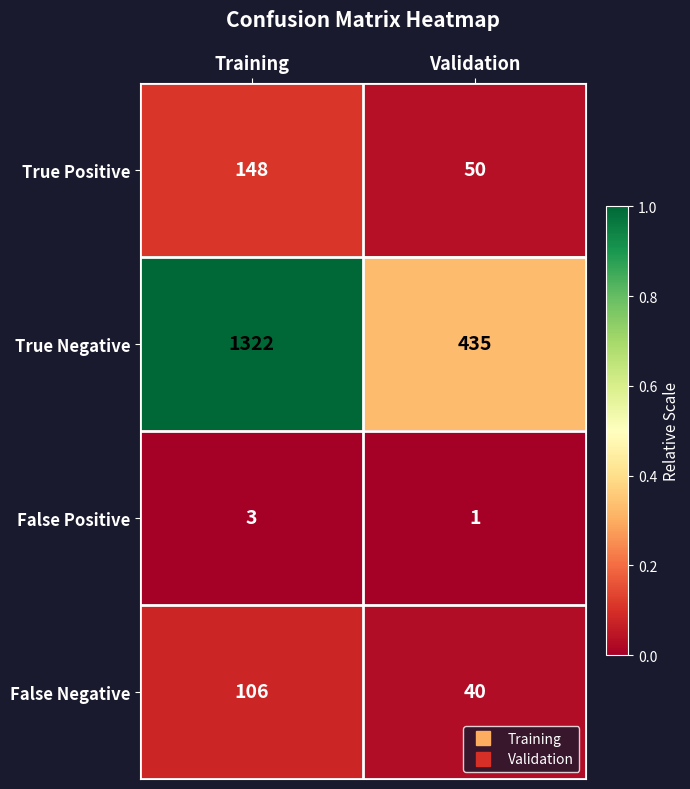

What is the spread (max minus min) of values at Training?

1319